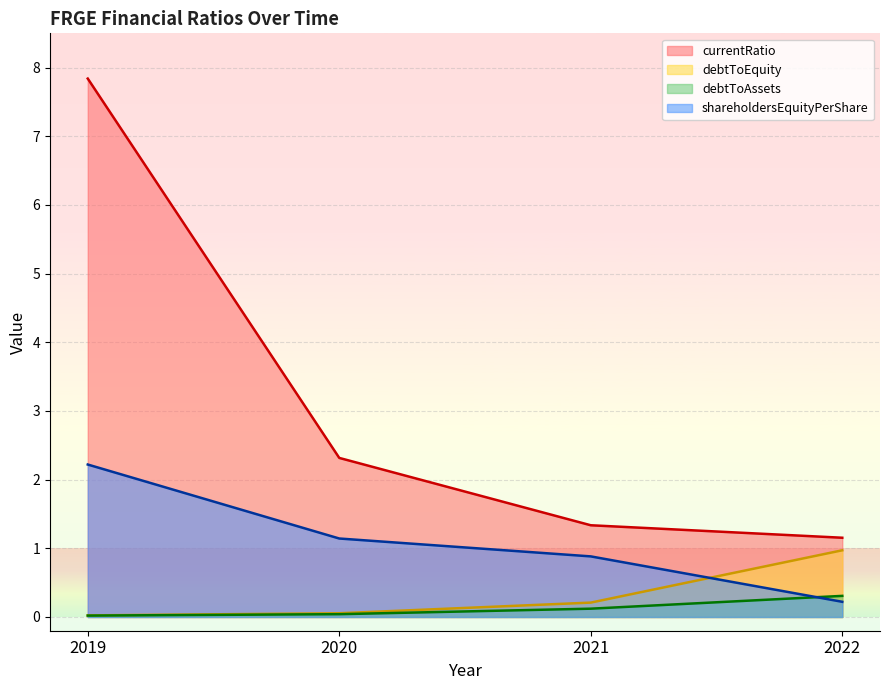

Between 2020 and 2022, which series saw the biggest shift?

currentRatio